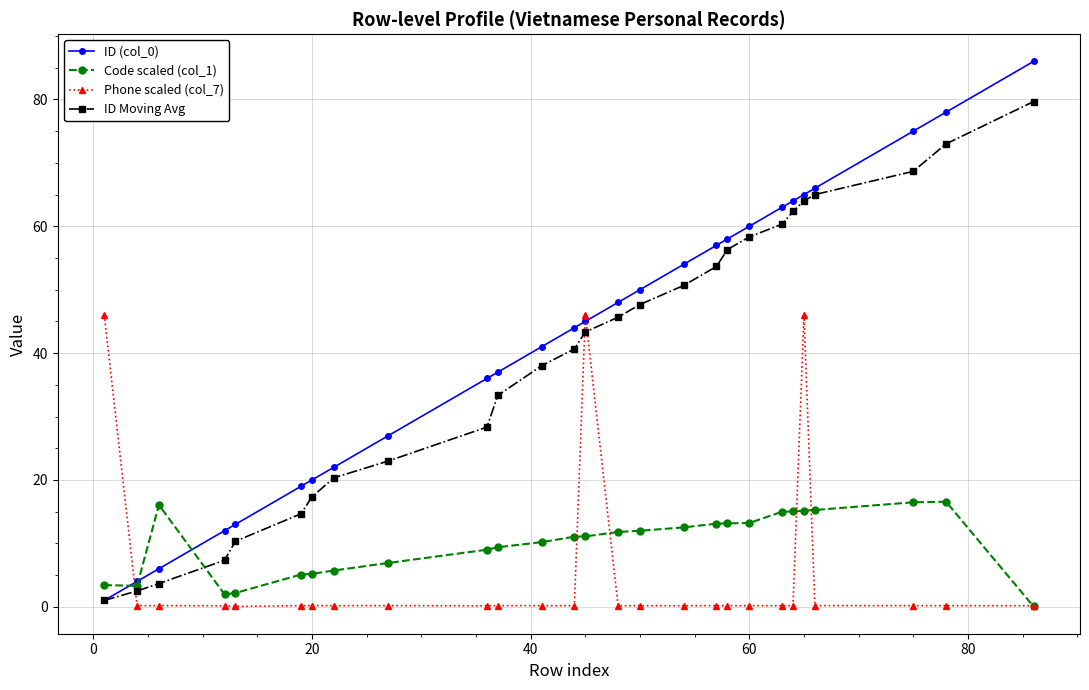

What is the greatest value displayed?

86.0